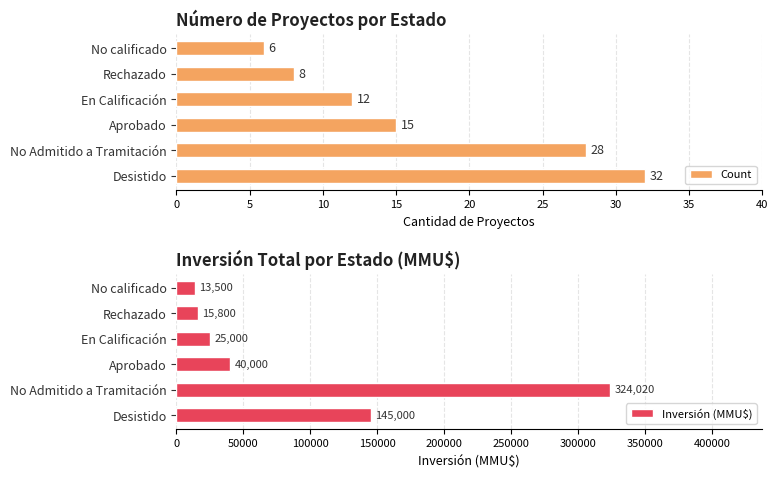

What is the lowest value of the Count series?

6